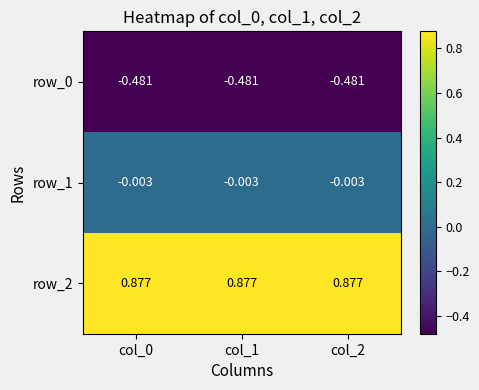

What is the spread (max minus min) of values at col_0?

1.4